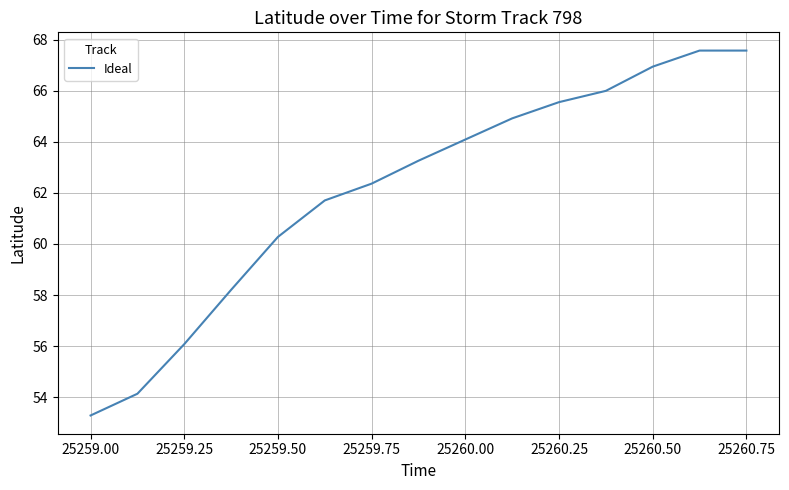

What is the maximum value shown in the chart?

67.6